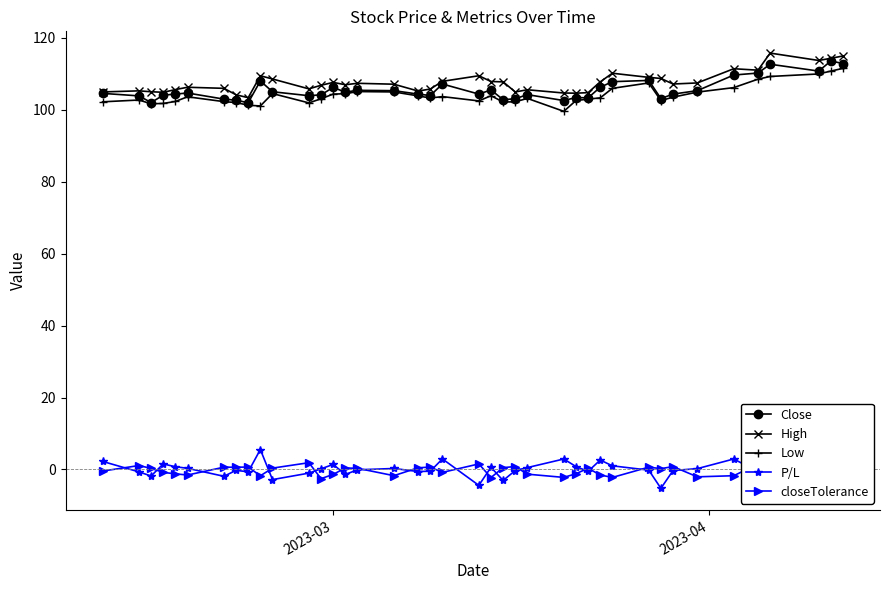

What is the value of the Low point at the 20th from the left?

103.7